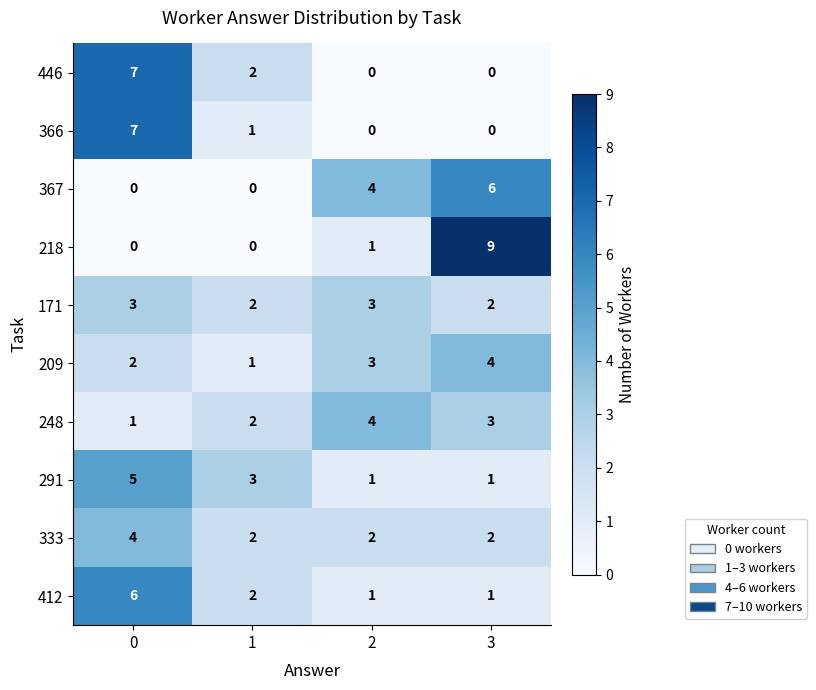

Count the 218 values in the range 0 to 9.

4